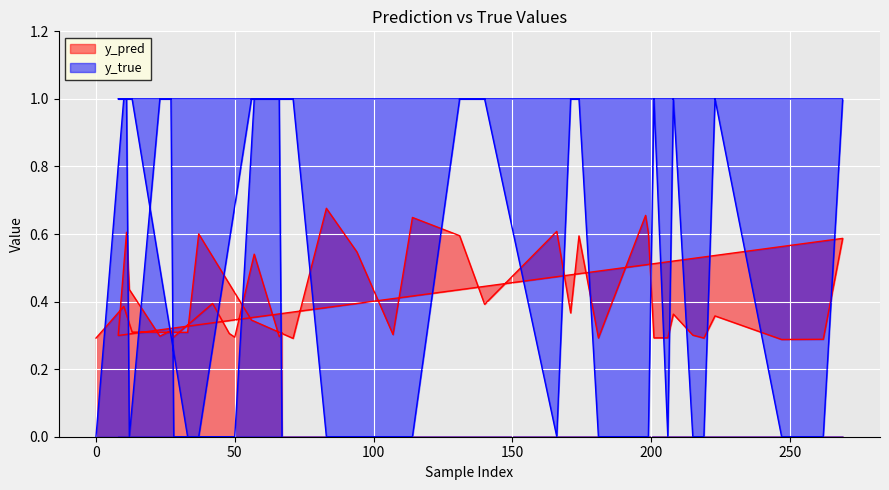

What is the total value across all series at 166?

0.6